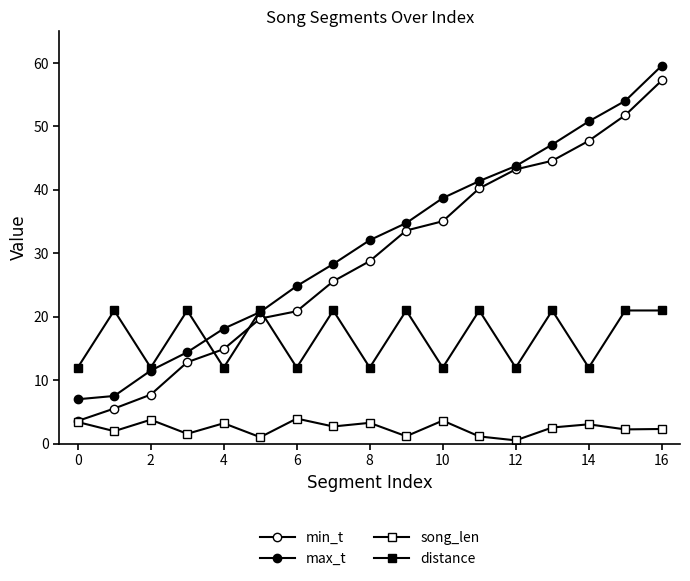

True or false: max_t and min_t cross at least once.

False